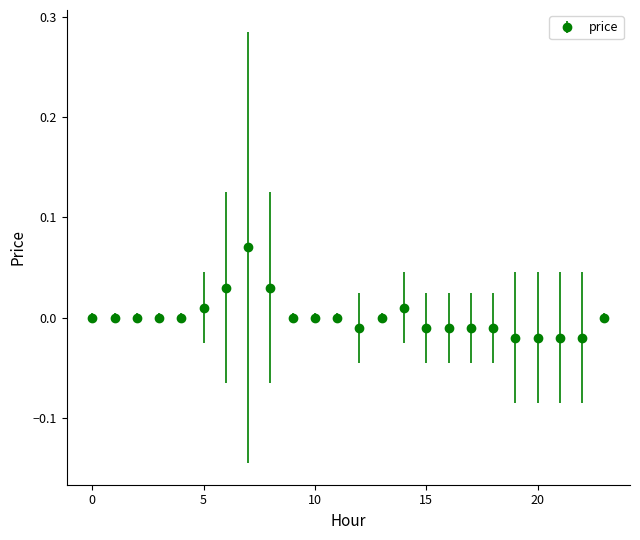

What is the difference between the second highest and minimum values?

0.1